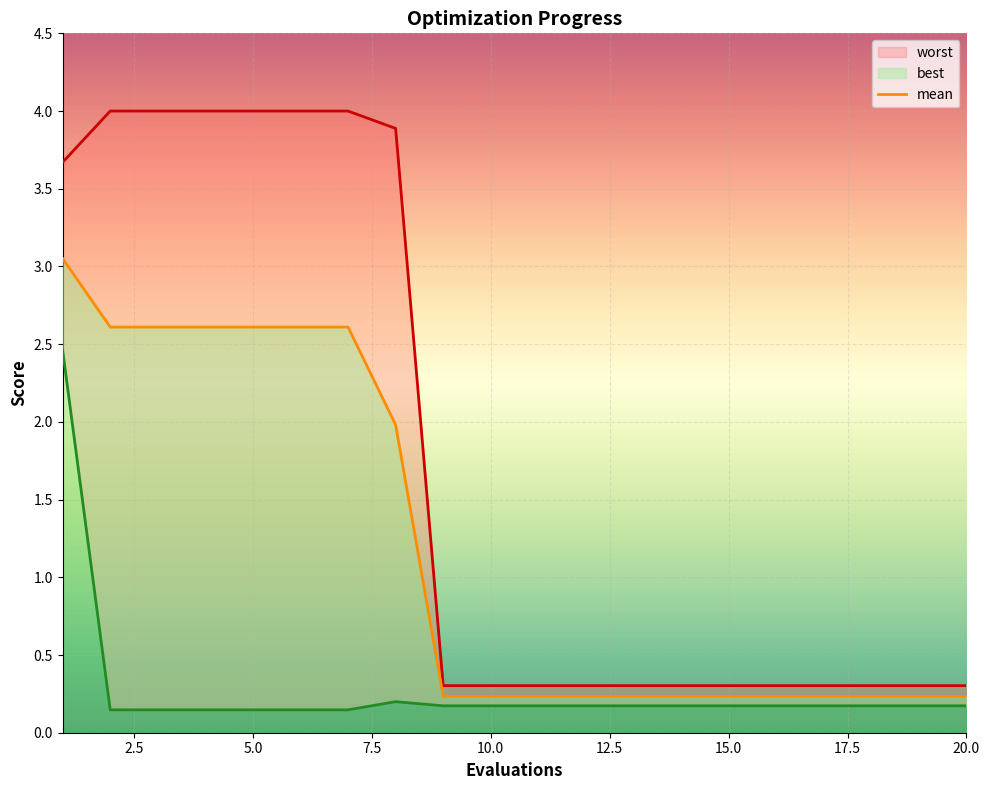

The best series shows 0.1 at 10.0. True or false?

False